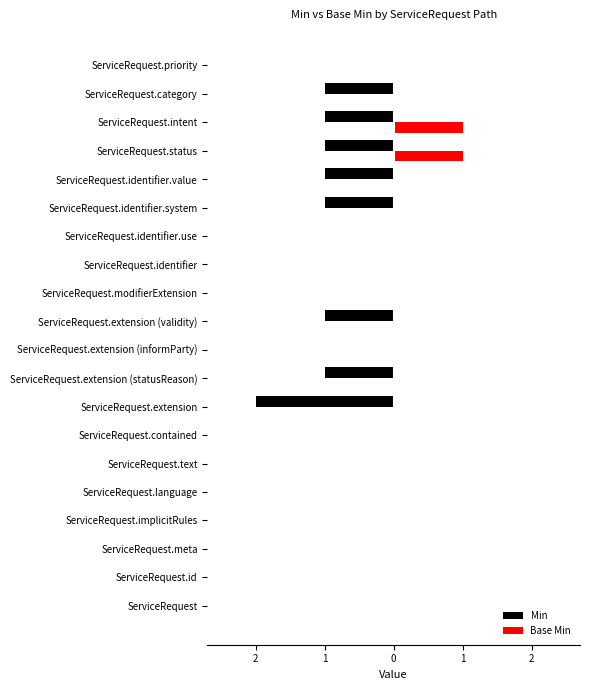

Where is Min nearest to the value -1?

ServiceRequest.extension (statusReason)